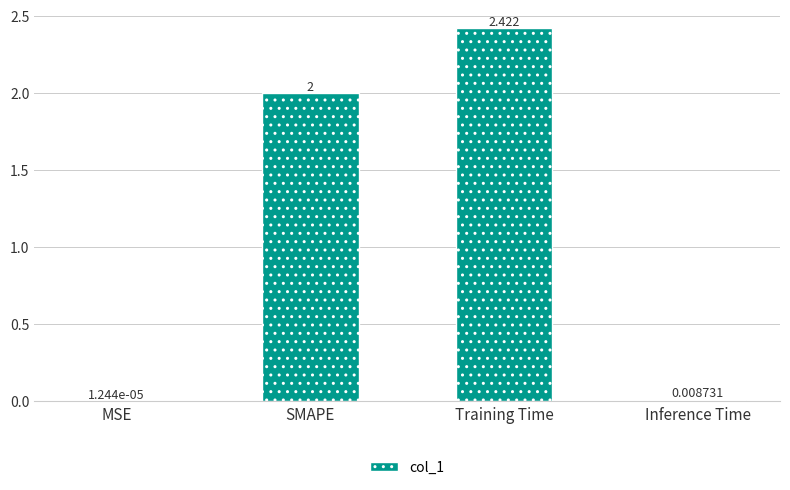

At which category does the chart reach its peak across all series?

Training Time